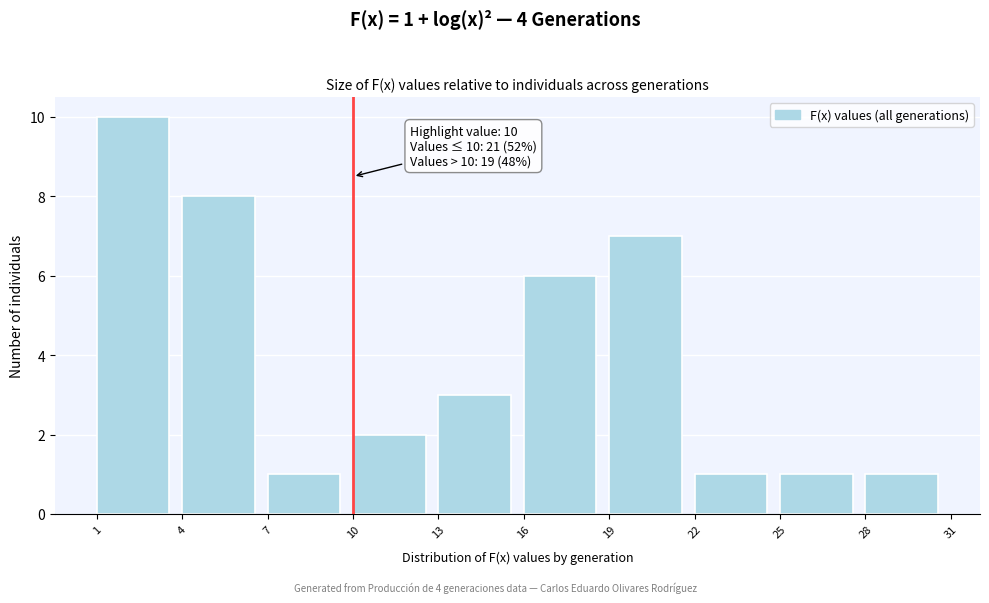

Over which range of the x-axis is the bar tallest?

1 to 4